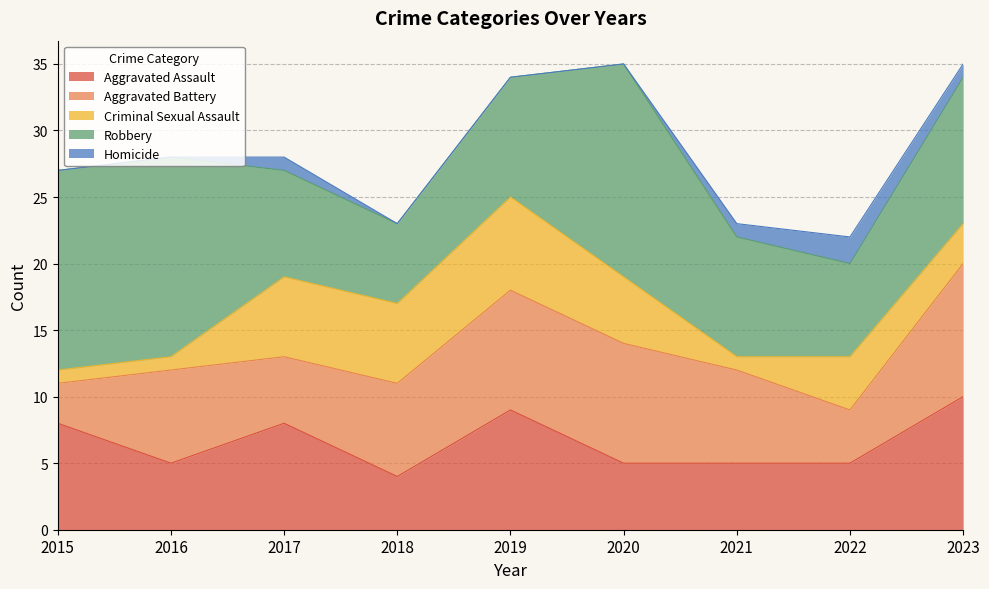

At which category does Aggravated Battery reach its first local valley?

2017